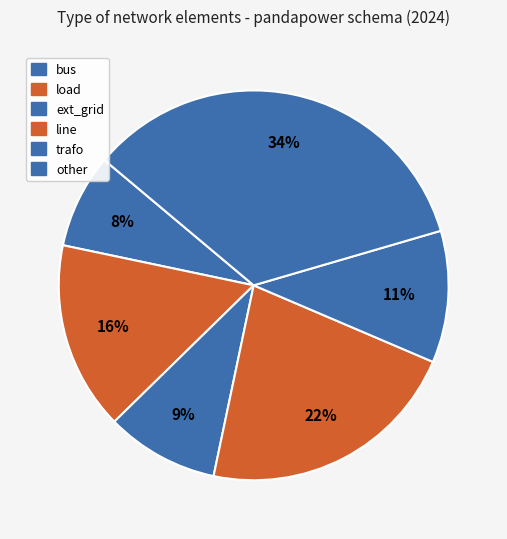

Which has a higher value, bus or line?

line